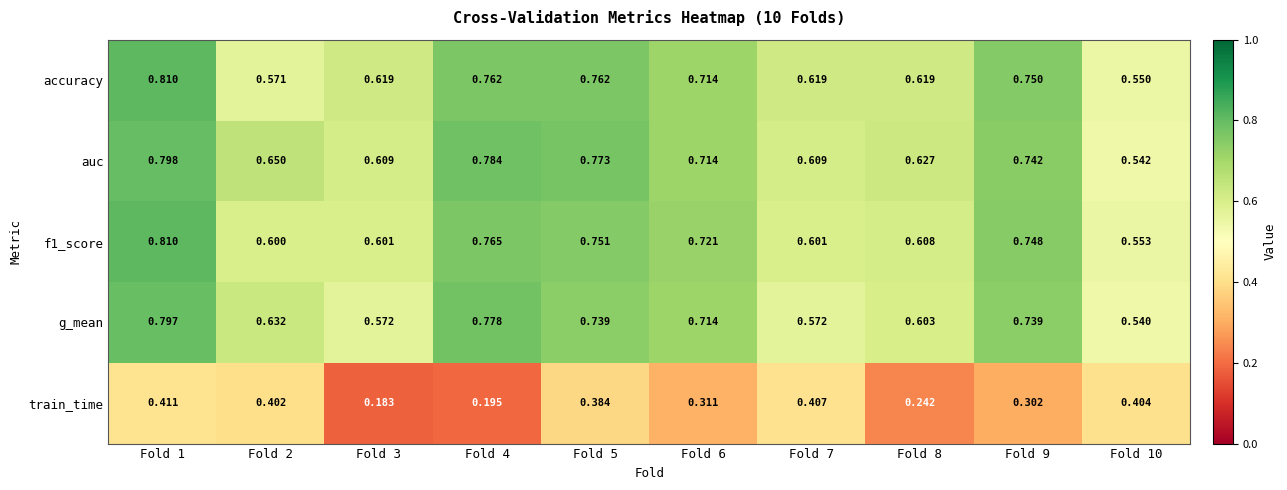

What is the total value across all series at Fold 8?

2.7